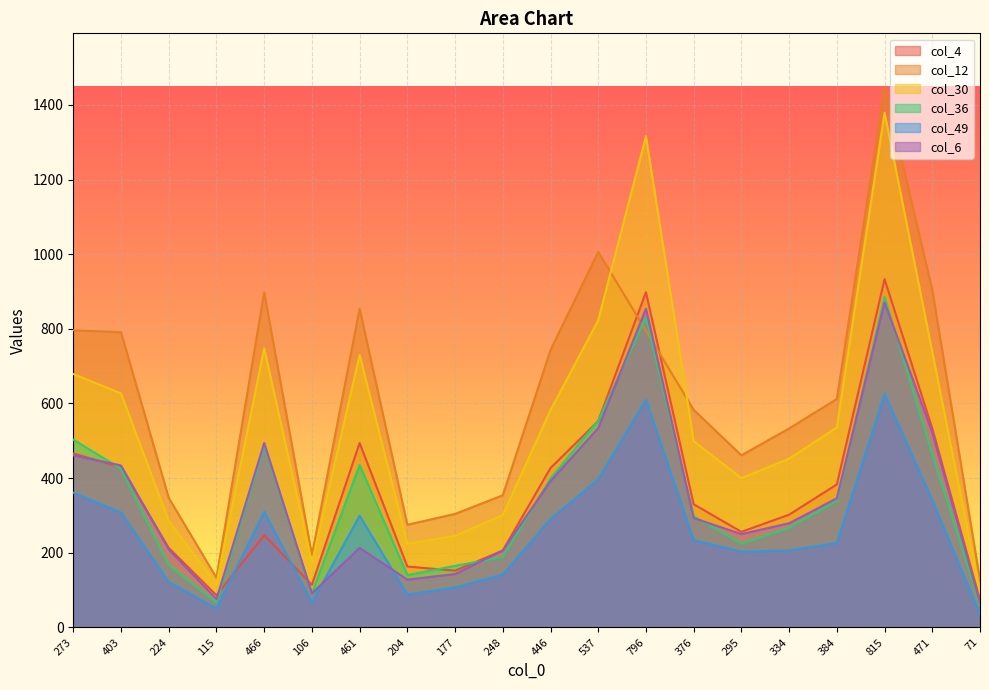

Reading left to right, transcribe all the data shown in this chart.

col_4: 466	429	213	86	247	114	494	163	152	206	427	553	898	330	256	302	383	933	533	73
col_12: 796	791	347	133	898	194	854	275	304	354	743	1006	795	583	461	533	612	1447	904	127
col_30: 679	627	285	116	748	173	730	224	245	301	582	823	1316	499	400	452	536	1379	738	95
col_36: 503	425	167	67	487	91	435	140	165	188	399	554	830	298	224	267	338	885	465	61
col_49: 361	308	122	51	310	67	299	88	107	142	290	397	610	234	203	206	226	626	341	35
col_6: 461	434	209	76	494	91	213	128	143	206	392	534	854	293	250	279	346	871	522	66